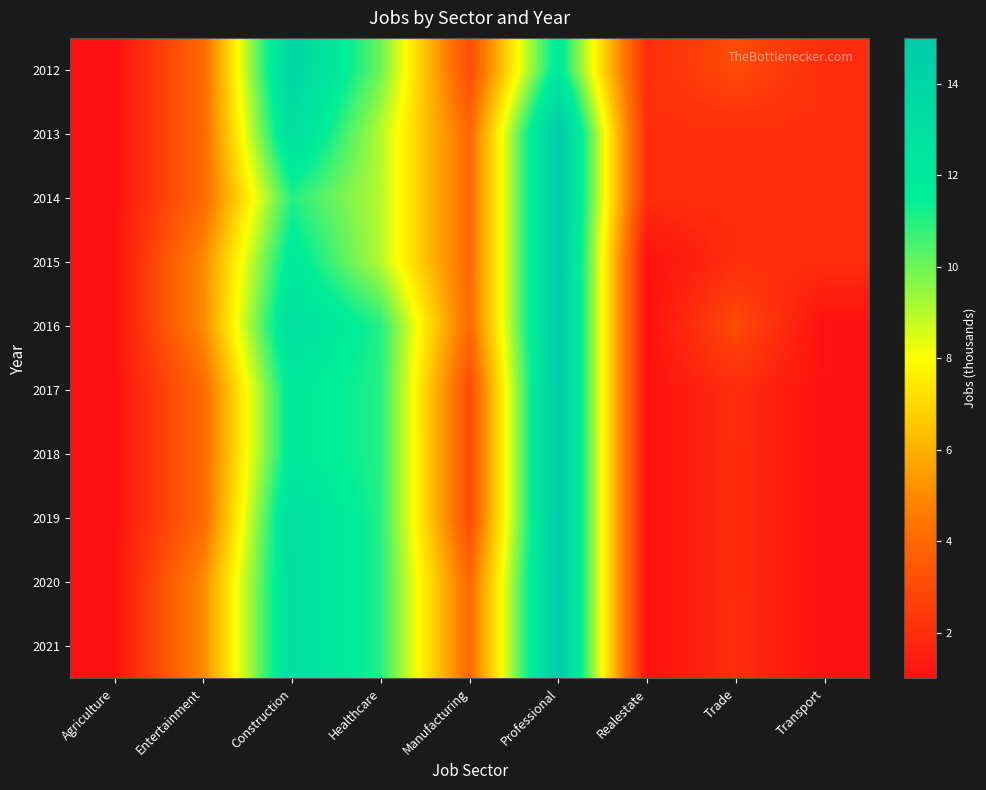

Reading left to right, transcribe all the data shown in this chart.

2012: Agriculture=1	Entertainment=4	Construction=14	Healthcare=10	Manufacturing=3	Professional=12	Realestate=2	Trade=3	Transport=2
2013: Agriculture=1	Entertainment=4	Construction=13	Healthcare=9	Manufacturing=4	Professional=15	Realestate=2	Trade=2	Transport=2
2014: Agriculture=1	Entertainment=4	Construction=11	Healthcare=9	Manufacturing=4	Professional=15	Realestate=2	Trade=2	Transport=2
2015: Agriculture=1	Entertainment=5	Construction=12	Healthcare=9	Manufacturing=4	Professional=15	Realestate=1	Trade=2	Transport=2
2016: Agriculture=1	Entertainment=5	Construction=13	Healthcare=11	Manufacturing=4	Professional=15	Realestate=1	Trade=3	Transport=1
2017: Agriculture=1	Entertainment=4	Construction=12	Healthcare=11	Manufacturing=3	Professional=15	Realestate=1	Trade=2	Transport=1
2018: Agriculture=1	Entertainment=4	Construction=12	Healthcare=11	Manufacturing=3	Professional=15	Realestate=1	Trade=2	Transport=1
2019: Agriculture=1	Entertainment=4	Construction=13	Healthcare=11	Manufacturing=3	Professional=15	Realestate=1	Trade=2	Transport=1
2020: Agriculture=1	Entertainment=5	Construction=13	Healthcare=11	Manufacturing=4	Professional=15	Realestate=1	Trade=2	Transport=1
2021: Agriculture=1	Entertainment=5	Construction=13	Healthcare=11	Manufacturing=4	Professional=15	Realestate=1	Trade=2	Transport=1